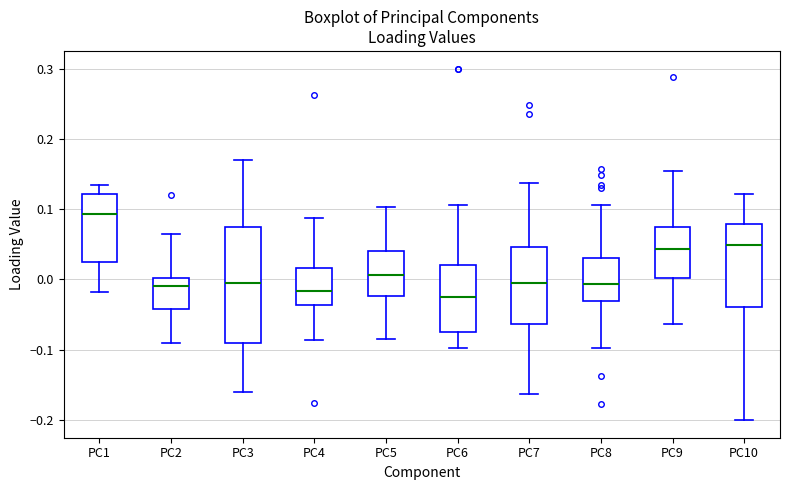

Reading left to right, read every box against the y-axis: the position of its median line, the range the box covers, and the ends of its whiskers. The values are not printed on the chart, so give them approximately, as read against the axis.

PC1: median 0.09, box 0.02 to 0.12, whiskers -0.02 to 0.14
PC2: median -0.01, box -0.04 to 0.00, whiskers -0.09 to 0.06
PC3: median 0.00, box -0.09 to 0.07, whiskers -0.16 to 0.17
PC4: median -0.02, box -0.04 to 0.02, whiskers -0.09 to 0.09
PC5: median 0.01, box -0.02 to 0.04, whiskers -0.08 to 0.10
PC6: median -0.03, box -0.08 to 0.02, whiskers -0.10 to 0.11
PC7: median 0.00, box -0.06 to 0.05, whiskers -0.16 to 0.14
PC8: median -0.01, box -0.03 to 0.03, whiskers -0.10 to 0.11
PC9: median 0.04, box 0.00 to 0.08, whiskers -0.06 to 0.15
PC10: median 0.05, box -0.04 to 0.08, whiskers -0.20 to 0.12